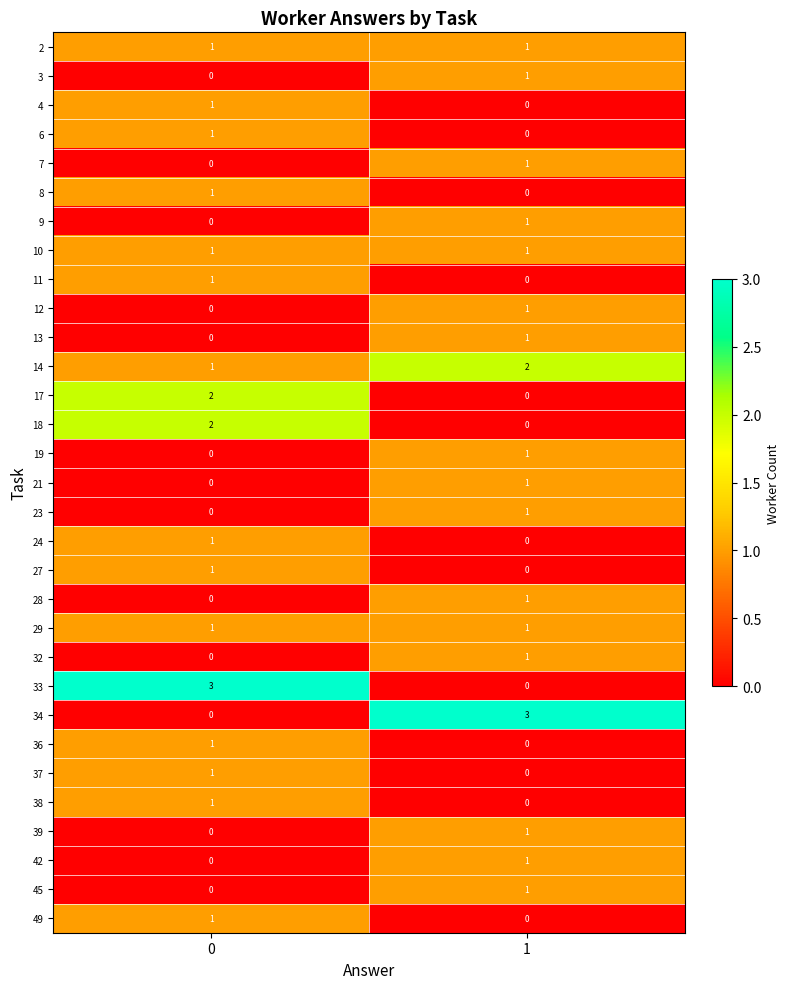

True or false: 9 has a value of -1 at 0.

False